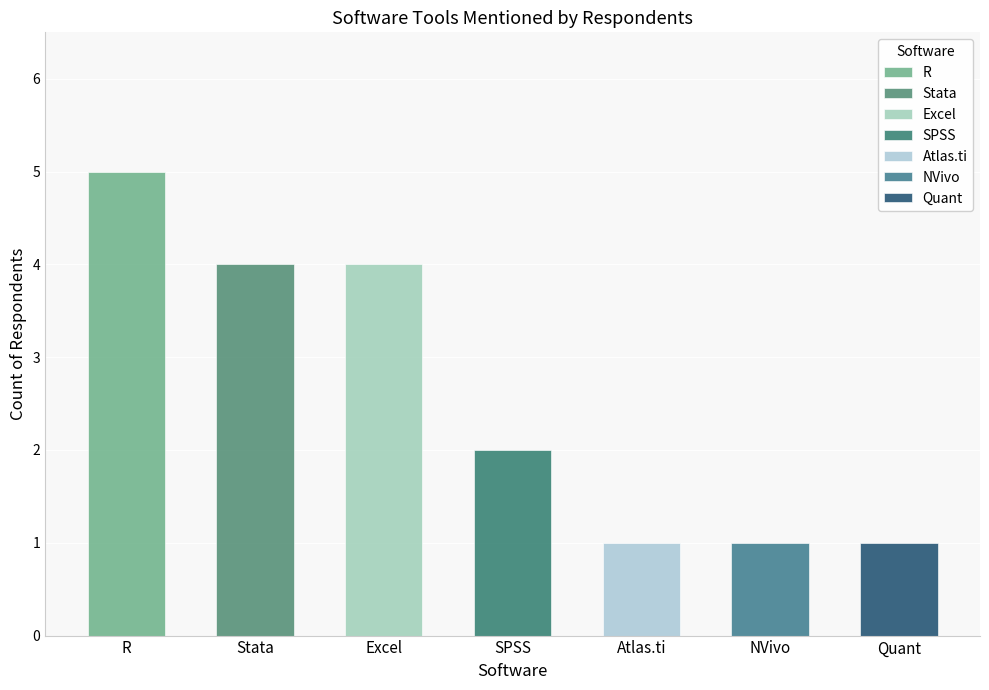

Rank the categories by value from highest to lowest.

R, Stata, Excel, SPSS, Atlas.ti, NVivo, Quant